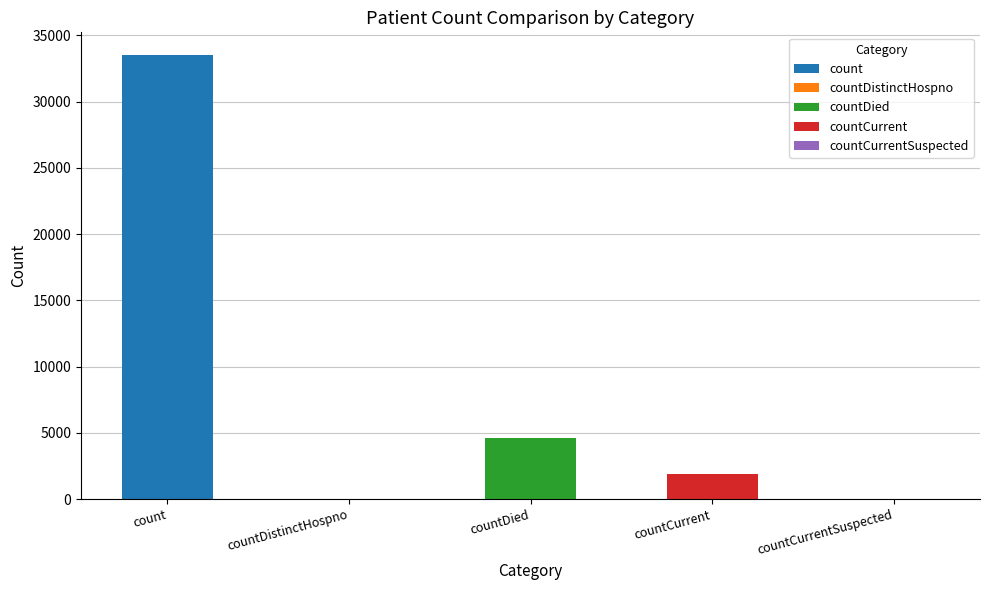

Reading left to right, what are all the values shown in this chart?

33555	0	4646	1913	0